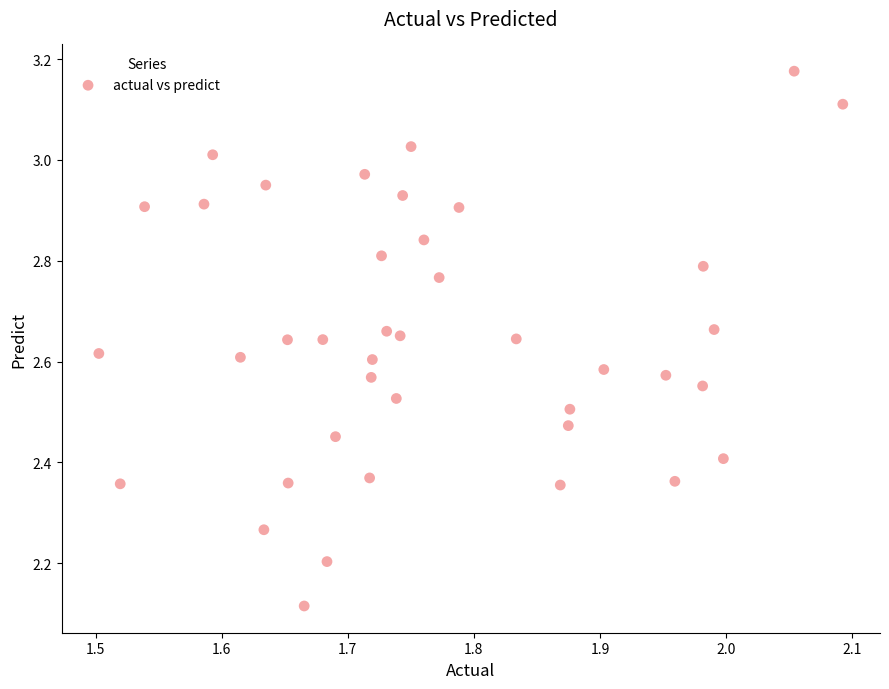

What is the range of Y values (max minus min)?

1.1